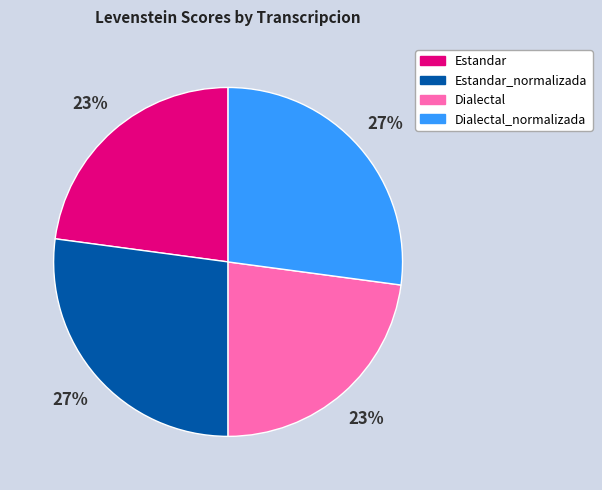

To the nearest percent, what is the average slice percentage?

25%